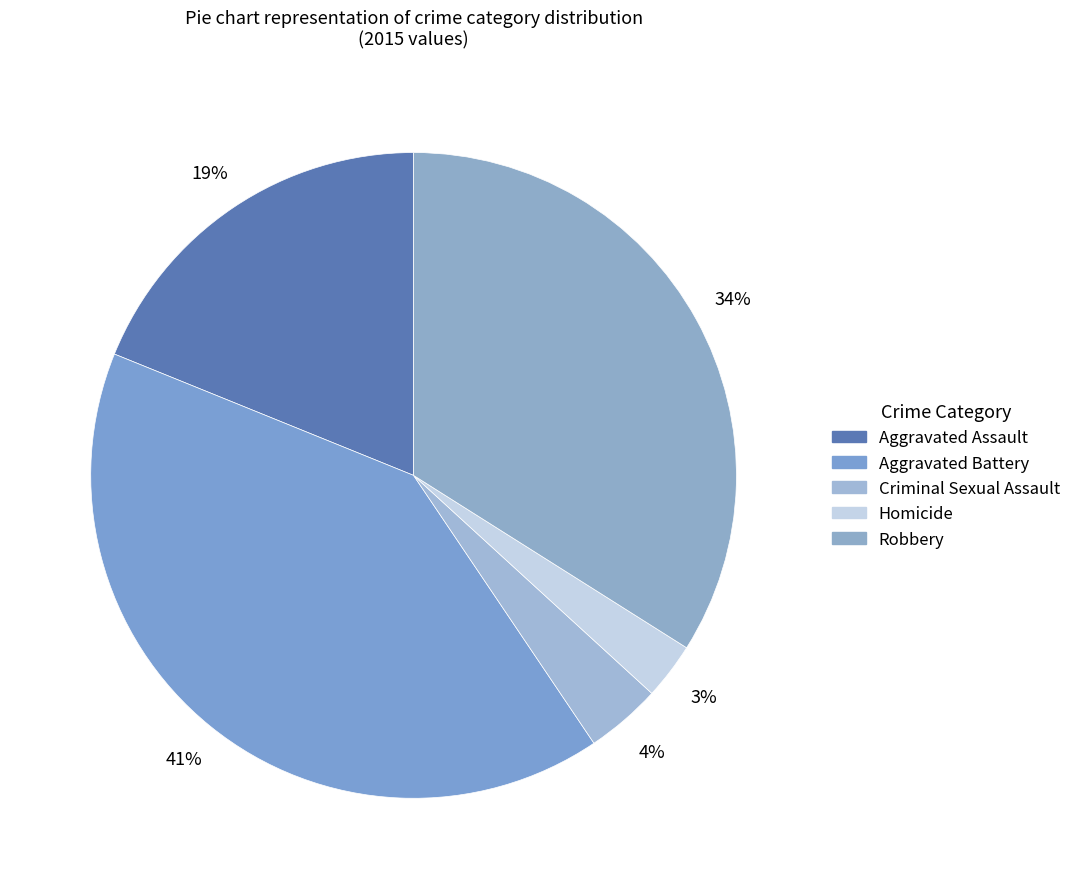

Is it true that Homicide is 1% of the pie?

False